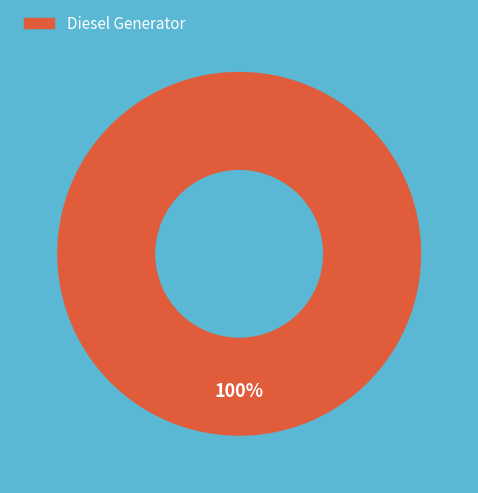

Does any single category account for the majority?

Yes